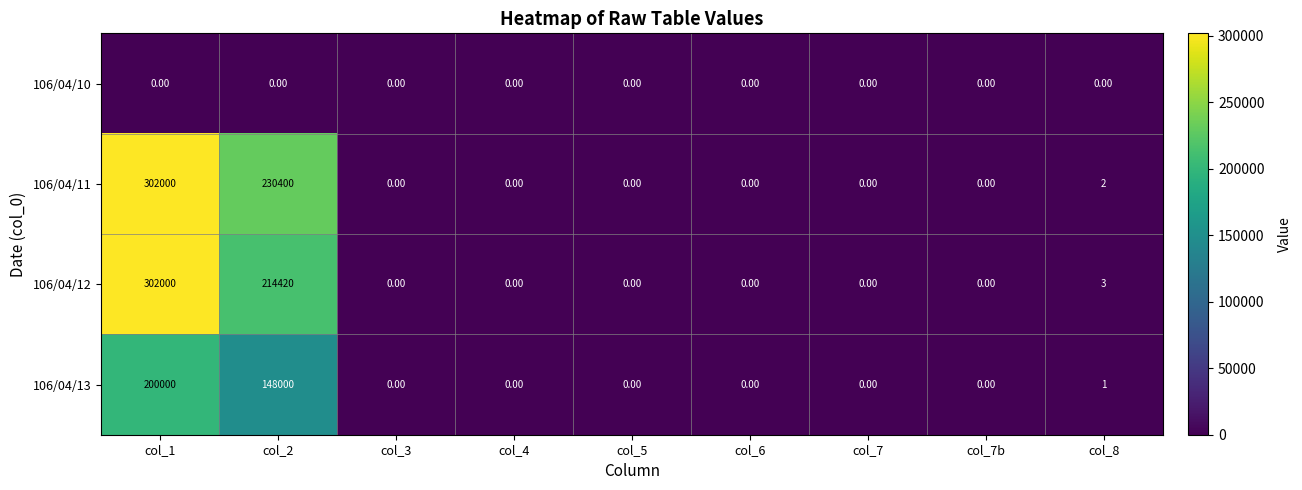

At how many categories does at least one series exceed 128980?

2